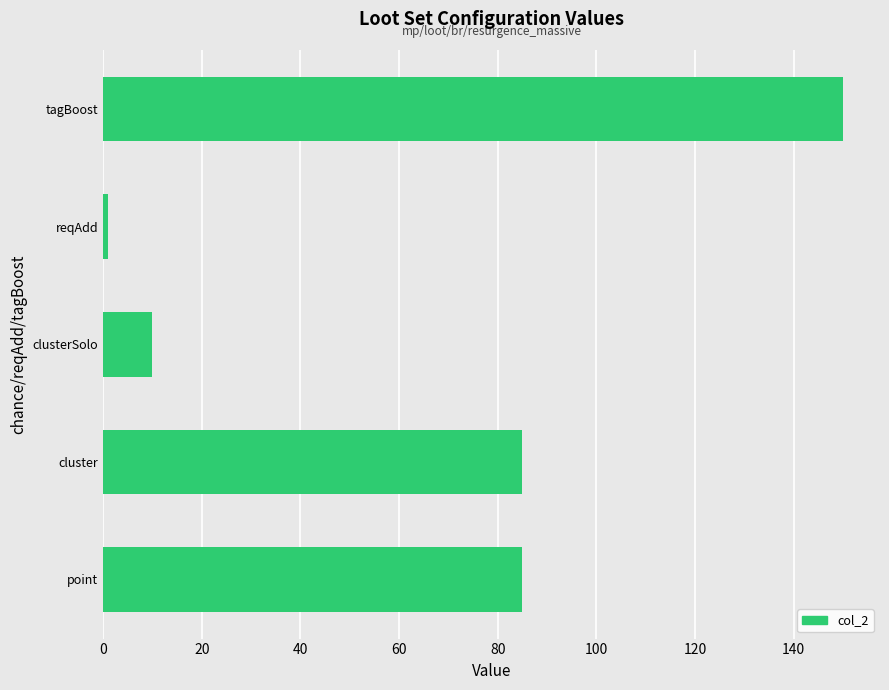

How many data points are less than 85?

2